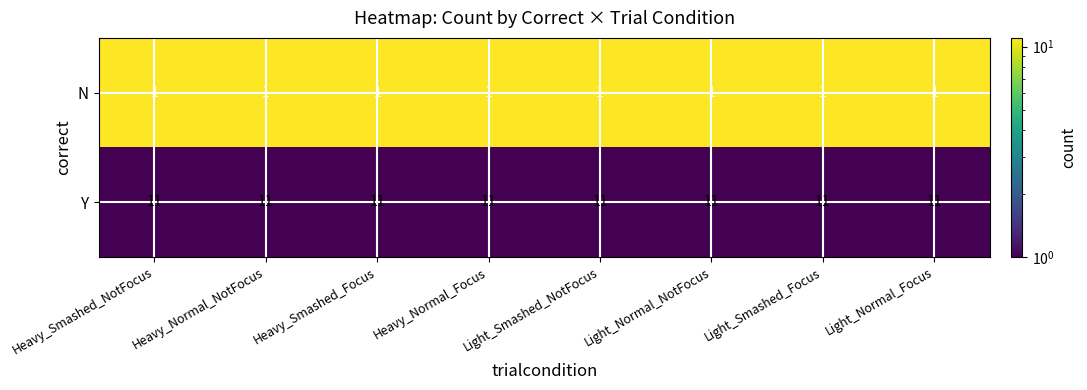

Is the value of N at Light_Smashed_Focus greater than the value of Y at Light_Smashed_Focus?

No